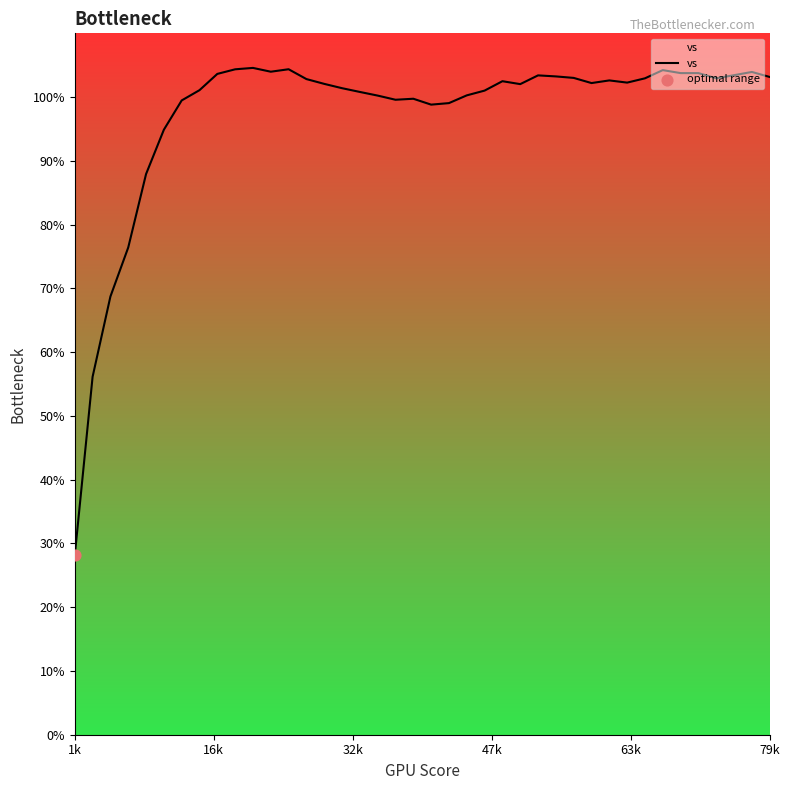

What is the smallest value displayed?

28.1